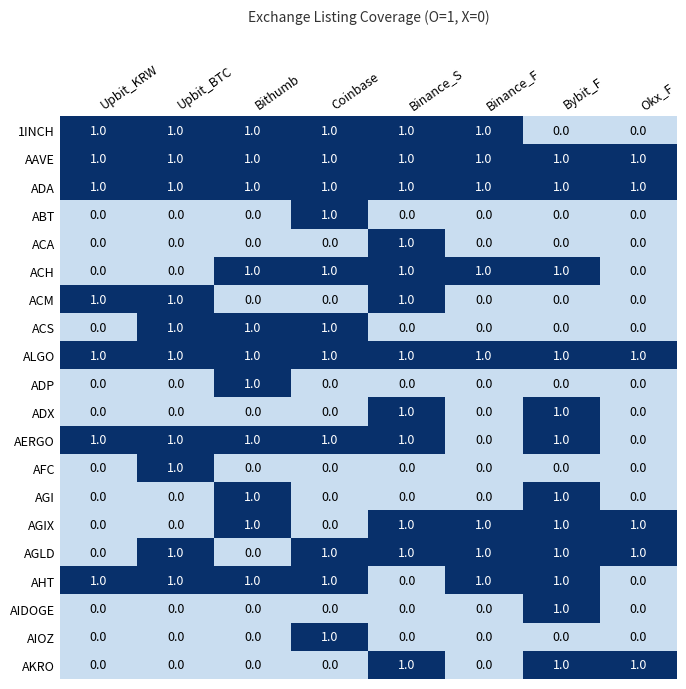

At how many categories does at least one series exceed 0?

8